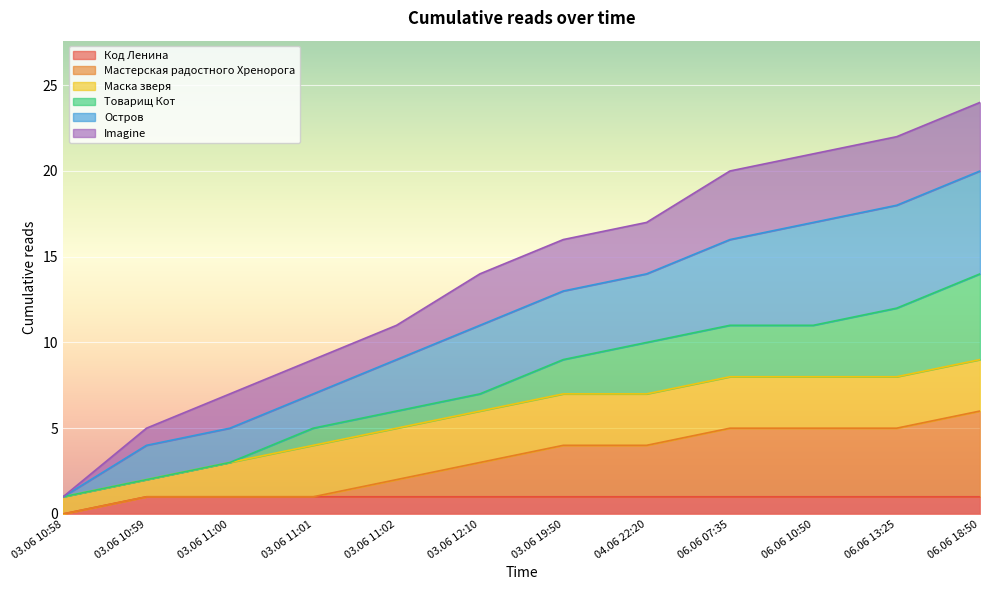

Which category has the highest value in the Остров series?

06.06 18:50